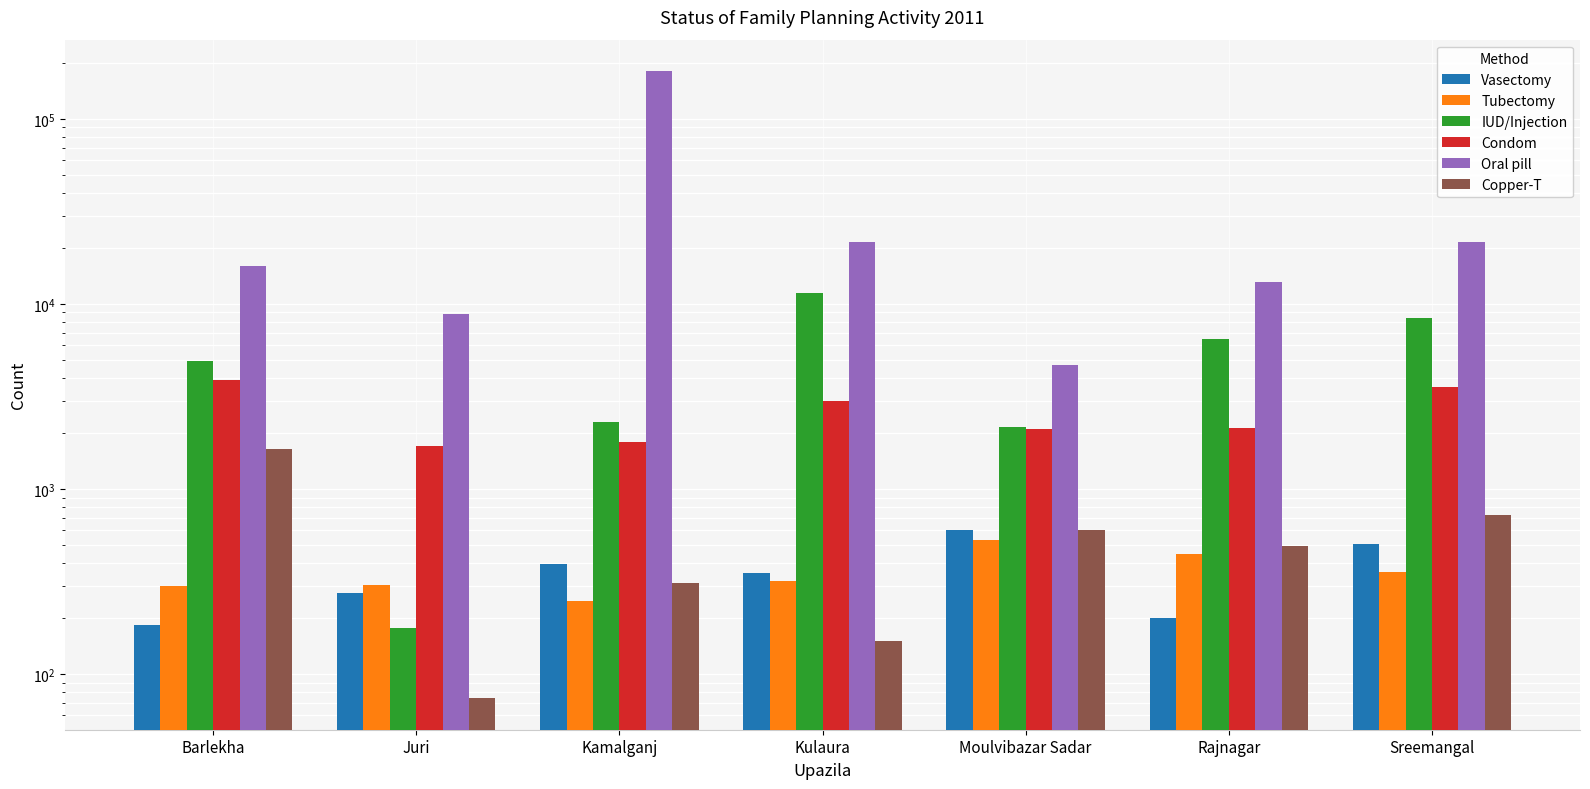

Is it true that Condom equals 1556 at Kulaura?

False